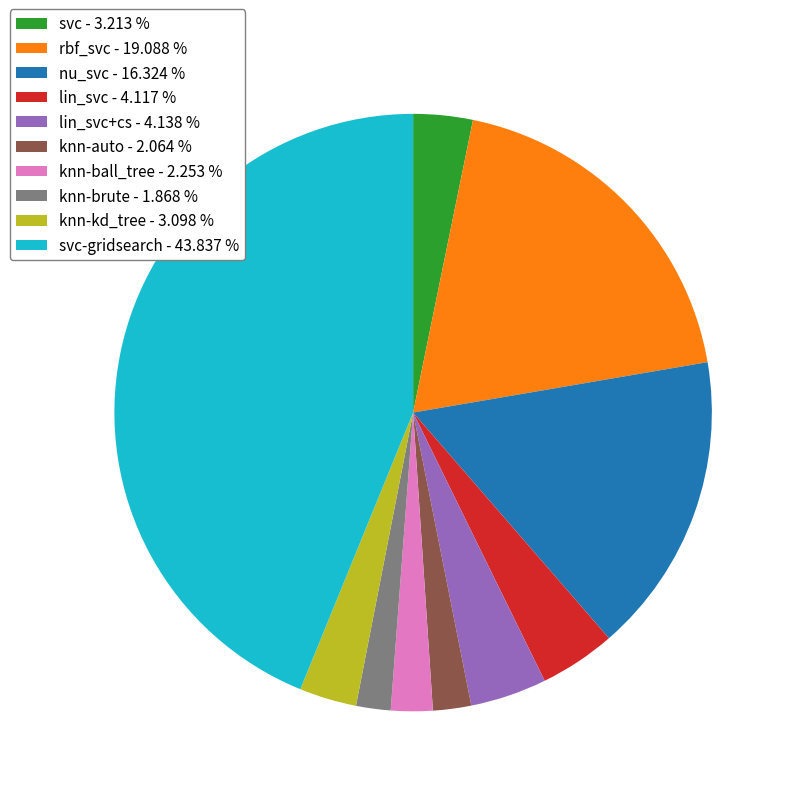

How many slices are in this pie chart?

10